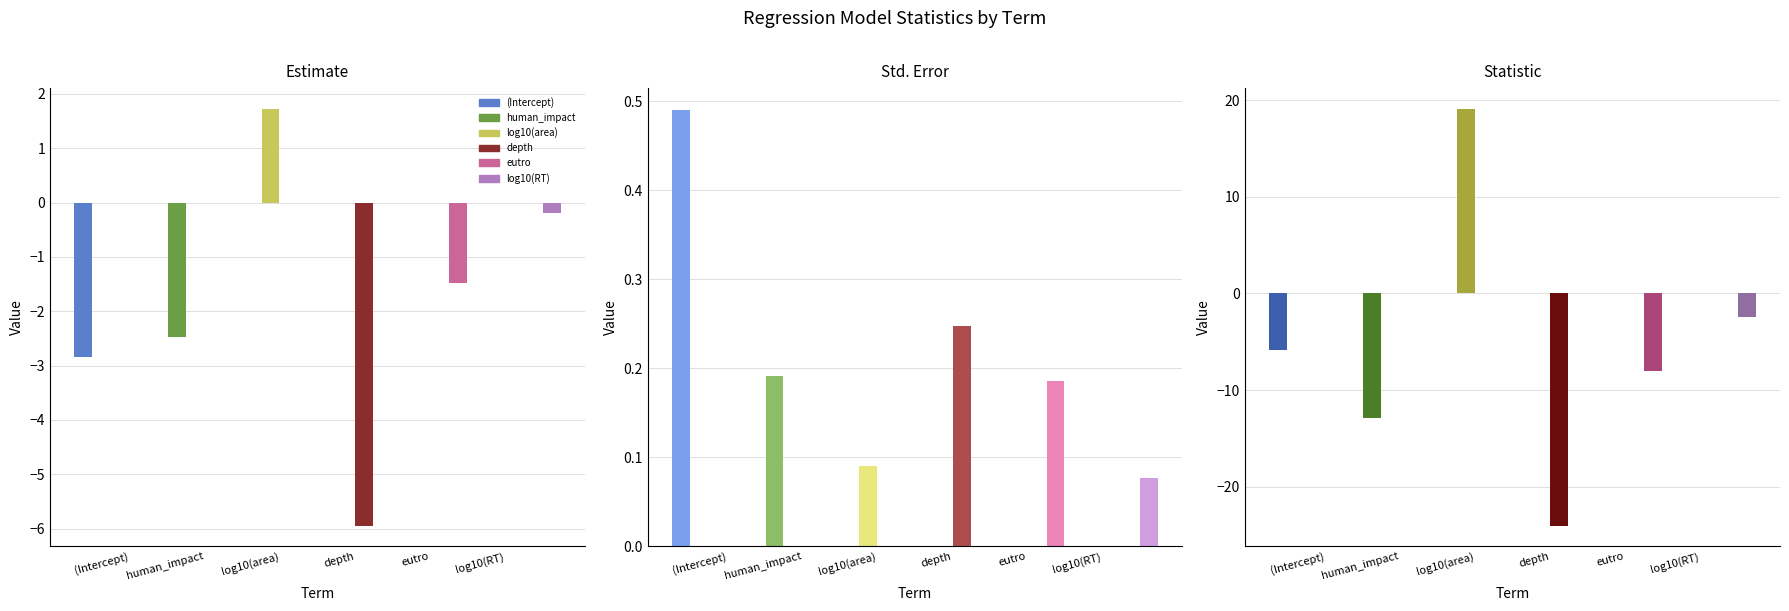

The statistic series shows -1.5 at log10(RT). True or false?

False